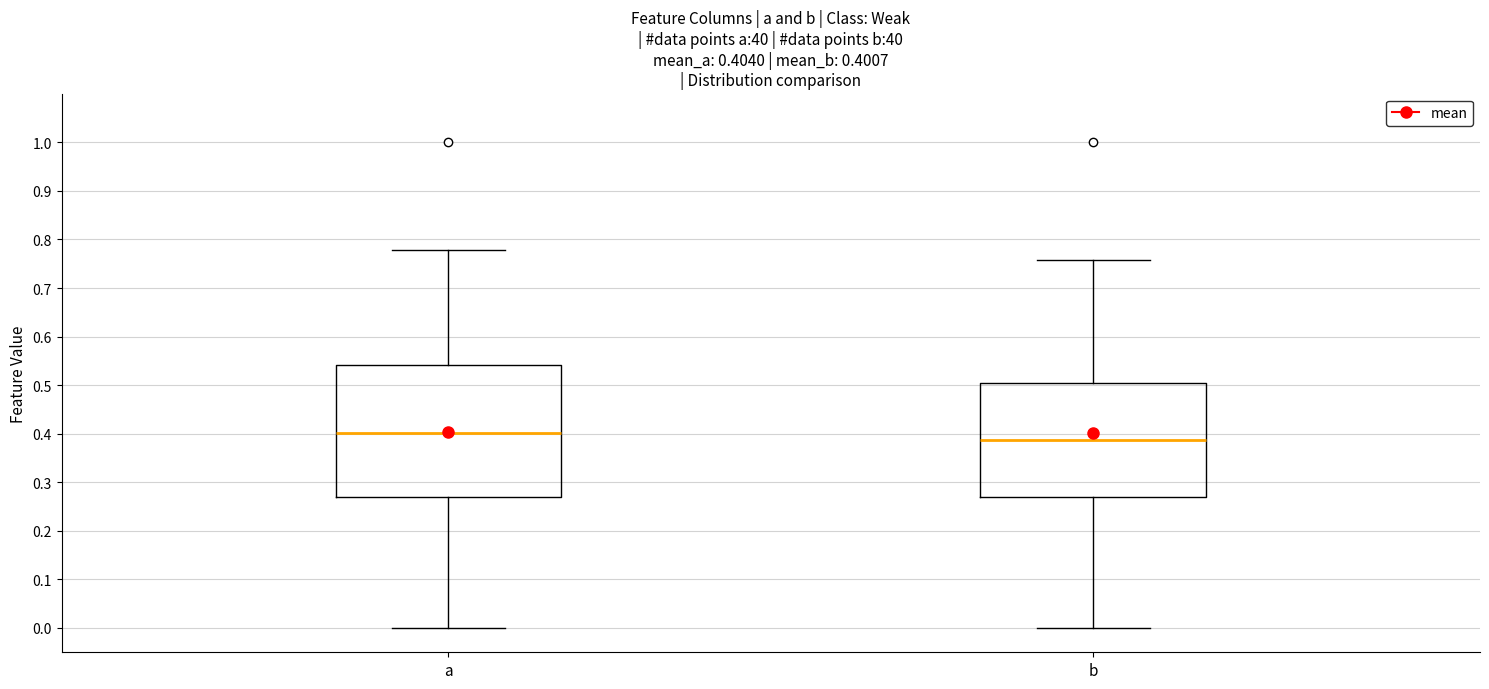

Which box's median line is the highest?

a